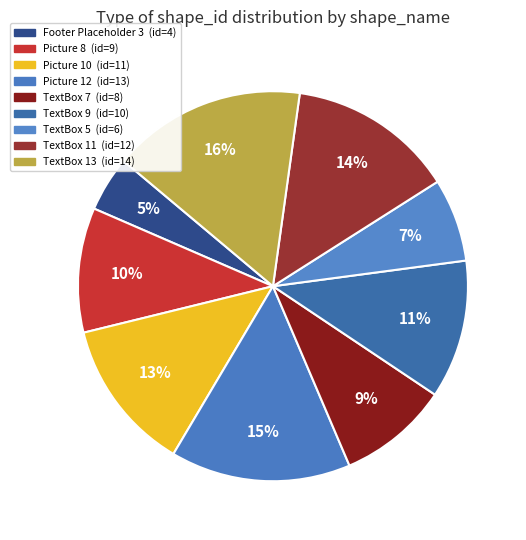

Which has a higher value, Picture 12 or TextBox 7?

Picture 12